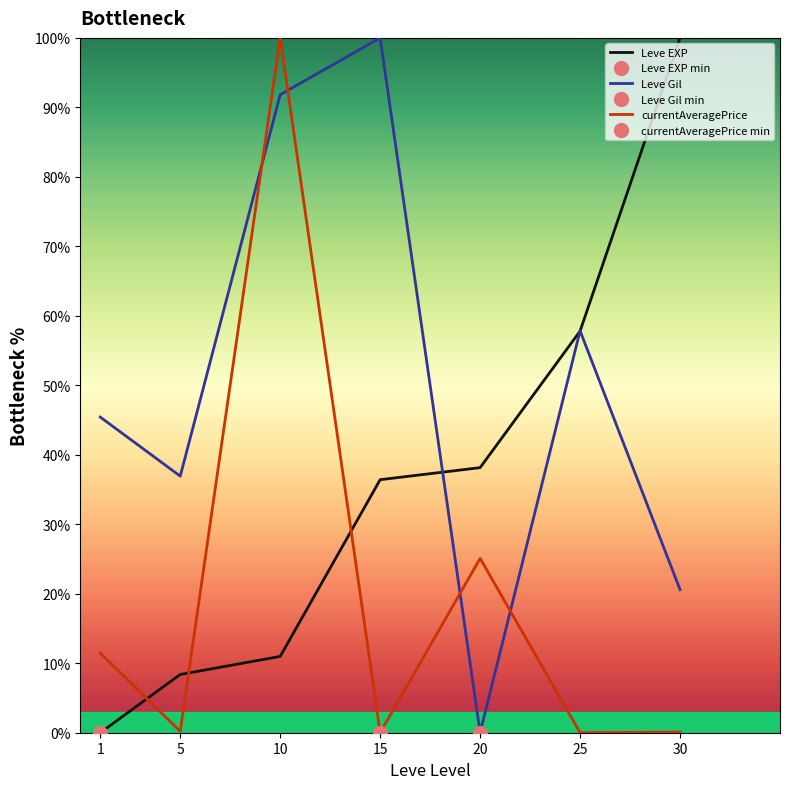

What is the sum of all Leve Gil values?

352.6